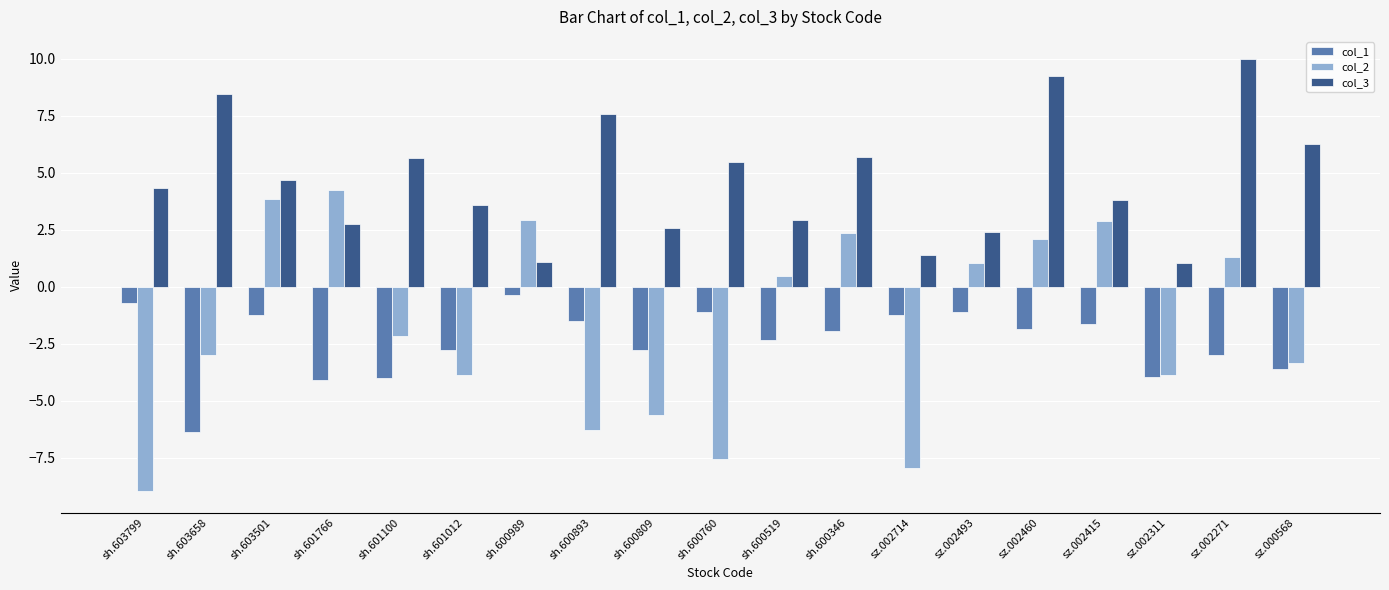

What is the highest value of the col_3 series?

10.0